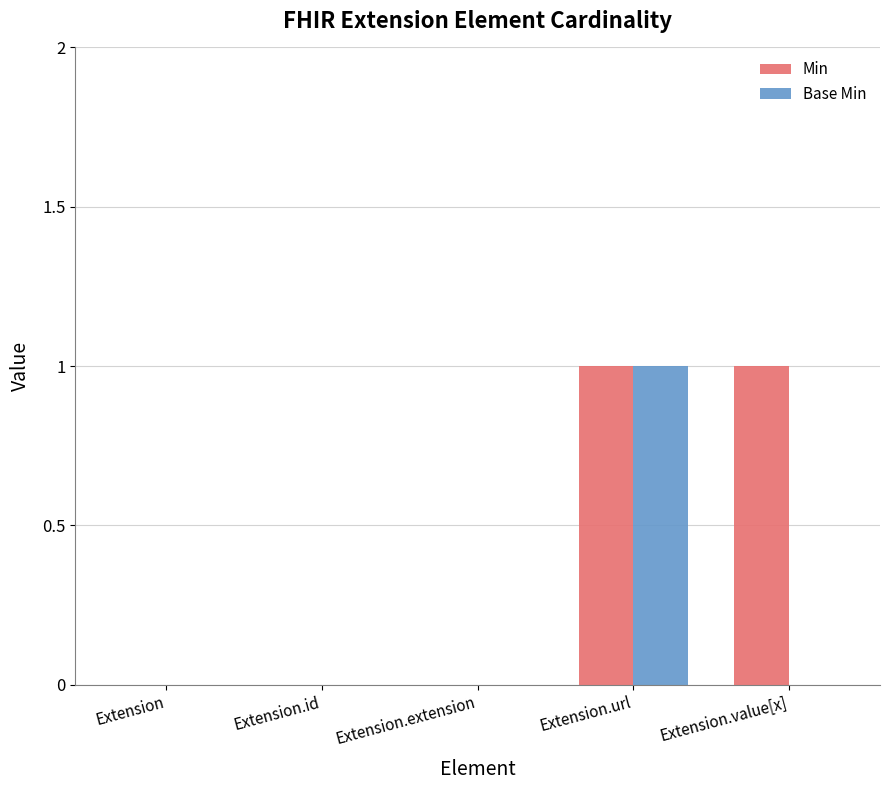

The Base Min series shows 0 at Extension.extension. True or false?

True